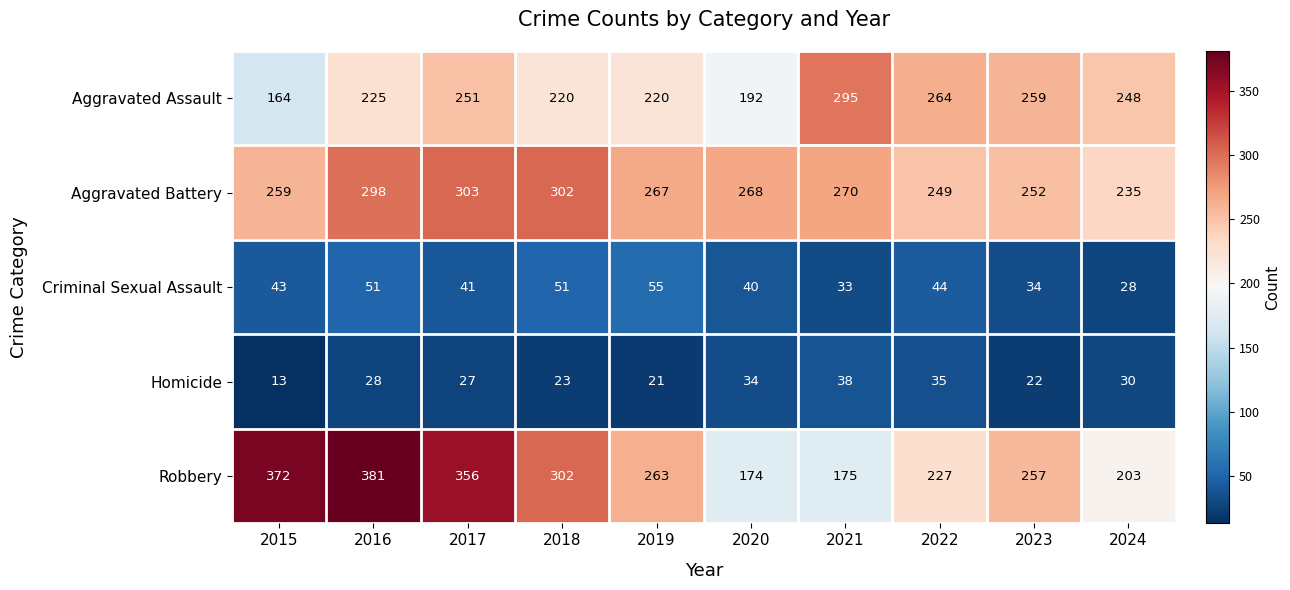

Rank the series at 2019 from lowest to highest value.

Homicide, Criminal Sexual Assault, Aggravated Assault, Robbery, Aggravated Battery